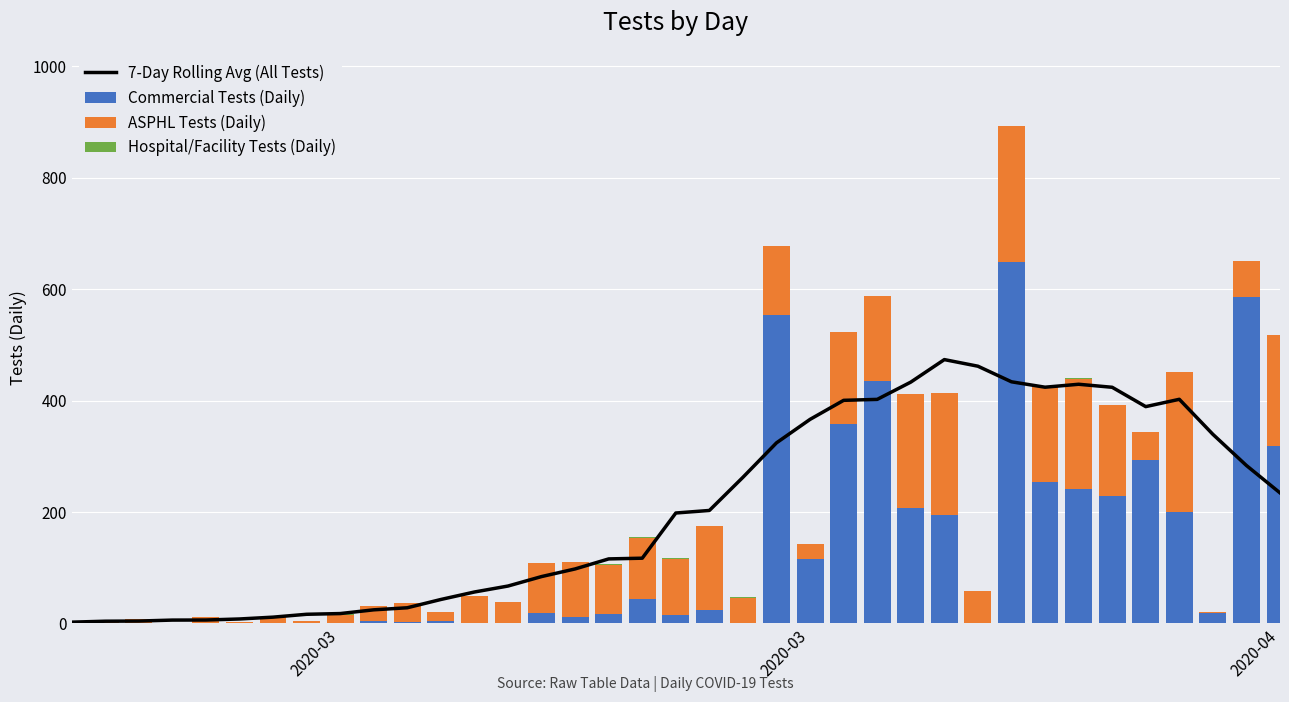

Reading left to right, transcribe all the data shown in this chart.

7-Day Rolling Avg (All Tests): 2.3	4.0	4.3	6.0	6.1	8.0	11.3	16.4	17.7	24.4	28.1	43.0	56.4	67.1	84.1	97.9	115.9	117.1	198.3	202.9	262.4	324.3	366.4	400.6	402.3	433.3	473.7	461.9	433.9	424.1	429.4	424.0	389.3	402.4	339.6	283.6	234.4
Commercial Tests (Daily): 0.0	0.0	0.0	0.0	0.0	0.0	0.0	0.0	0.0	4.0	2.0	4.0	1.0	0.0	19.0	12.0	17.0	43.0	15.0	24.0	0.0	553.0	115.0	358.0	436.0	207.0	195.0	1.0	649.0	254.0	242.0	229.0	293.0	200.0	18.0	587.0	319.0
ASPHL Tests (Daily): 4.0	4.0	8.0	0.0	12.0	2.0	12.0	5.0	15.0	27.0	34.0	17.0	48.0	38.0	90.0	99.0	88.0	110.0	101.0	151.0	46.0	124.0	28.0	165.0	152.0	205.0	219.0	58.0	245.0	172.0	197.0	163.0	51.0	251.0	3.0	64.0	199.0
Hospital/Facility Tests (Daily): 0.0	0.0	0.0	0.0	0.0	0.0	0.0	0.0	2.0	0.0	0.0	0.0	0.0	0.0	0.0	0.0	1.0	2.0	1.0	0.0	1.0	0.0	0.0	0.0	0.0	0.0	0.0	0.0	0.0	0.0	1.0	0.0	0.0	0.0	0.0	0.0	0.0